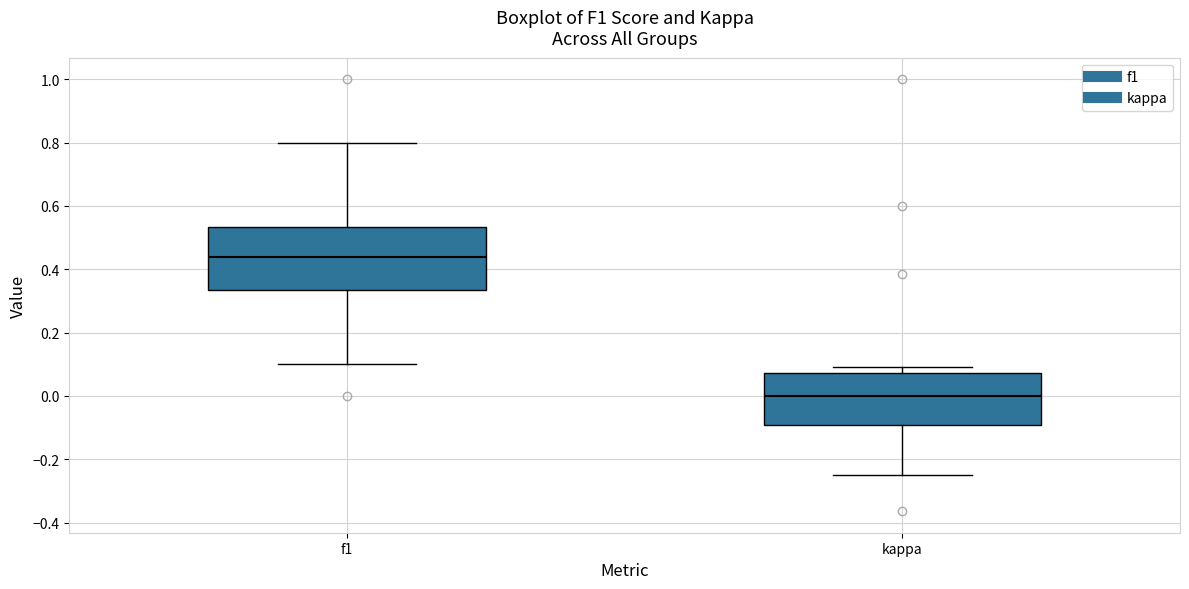

Comparing the boxes themselves (not the whiskers), which one is the tallest?

f1